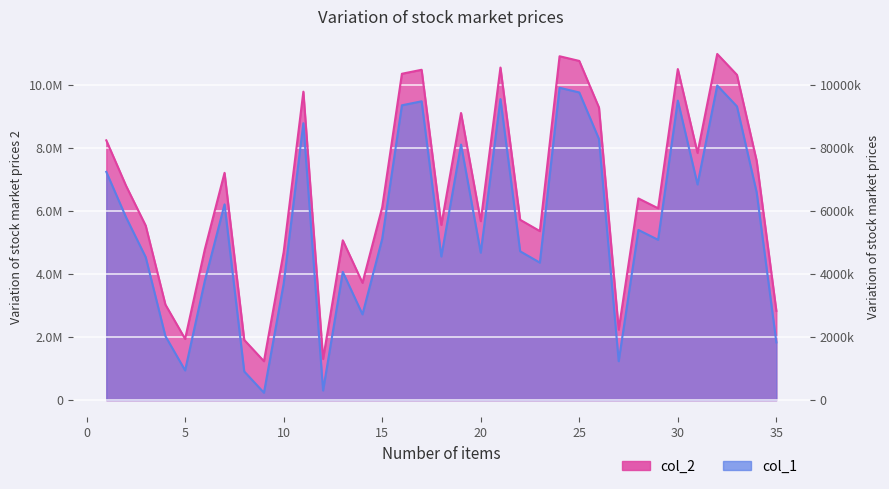

Is the value of col_2 at 5 greater than the value of col_1 at 21?

No